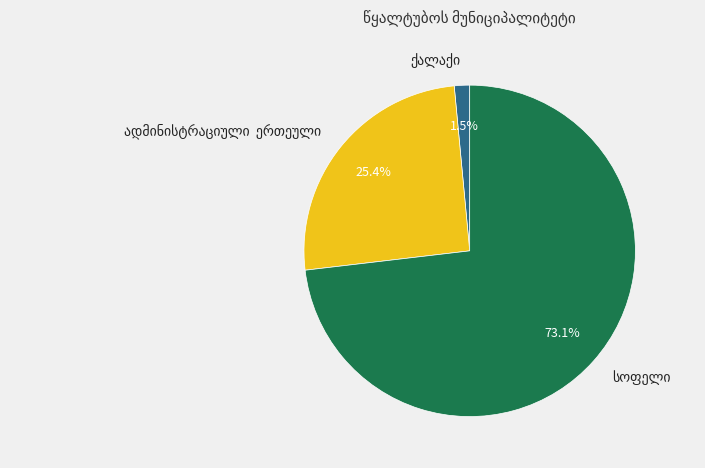

Does any single category account for the majority?

Yes